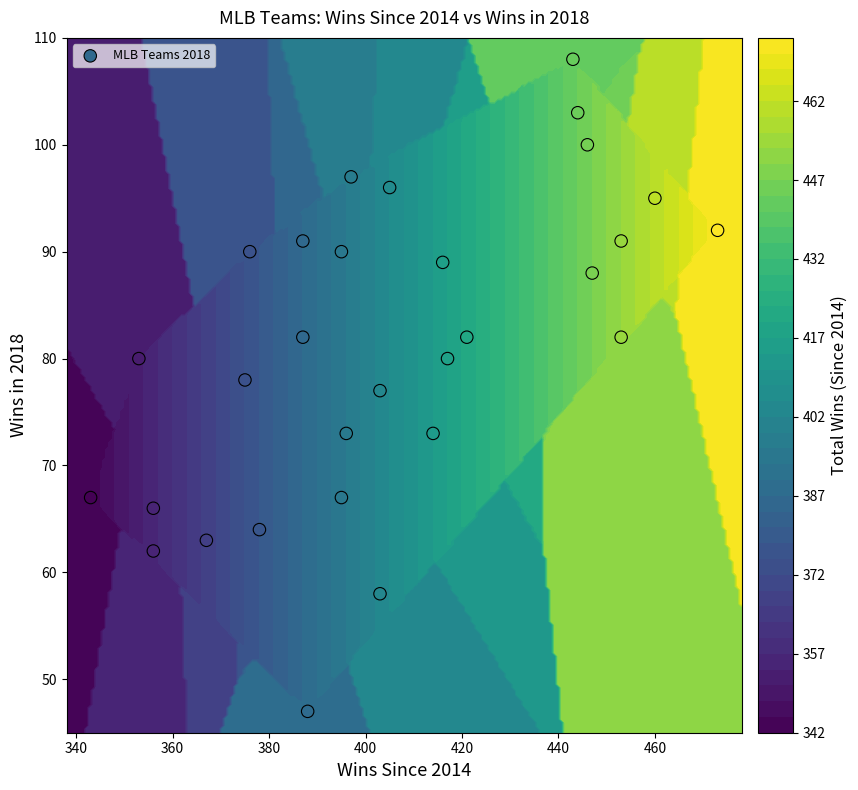

Count the number of data series in this chart.

1